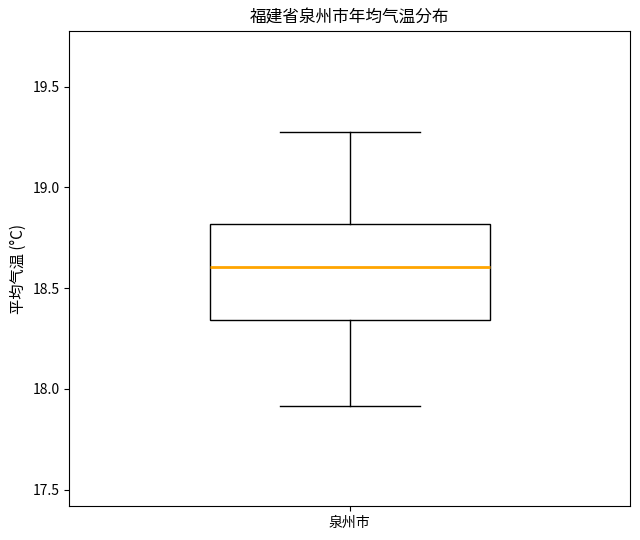

Read this box plot against the y-axis: the position of the median line, the range covered by the box, and the ends of both whiskers. The values are not printed on the chart, so give them approximately, as read against the axis.

median 18.60, box 18.35 to 18.80, whiskers 17.90 to 19.25